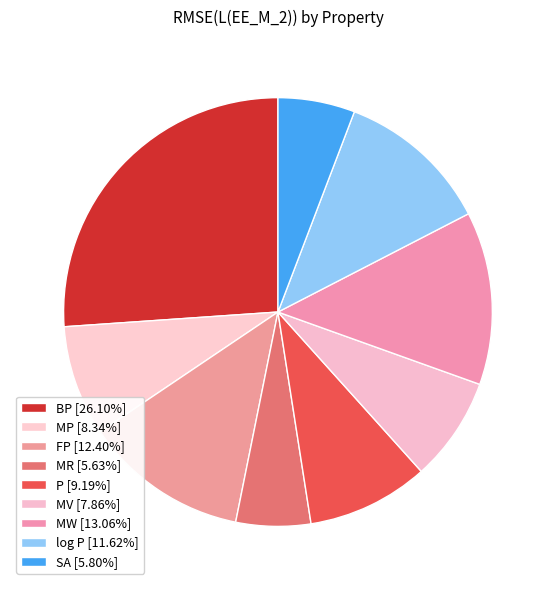

Rank the categories by value from highest to lowest.

BP, MW, FP, log P, P, MP, MV, SA, MR